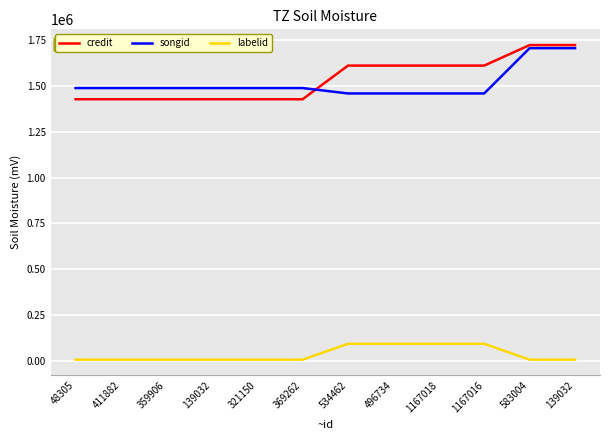

What is the sum of the labelid values at 1167016 and 139032?

101136